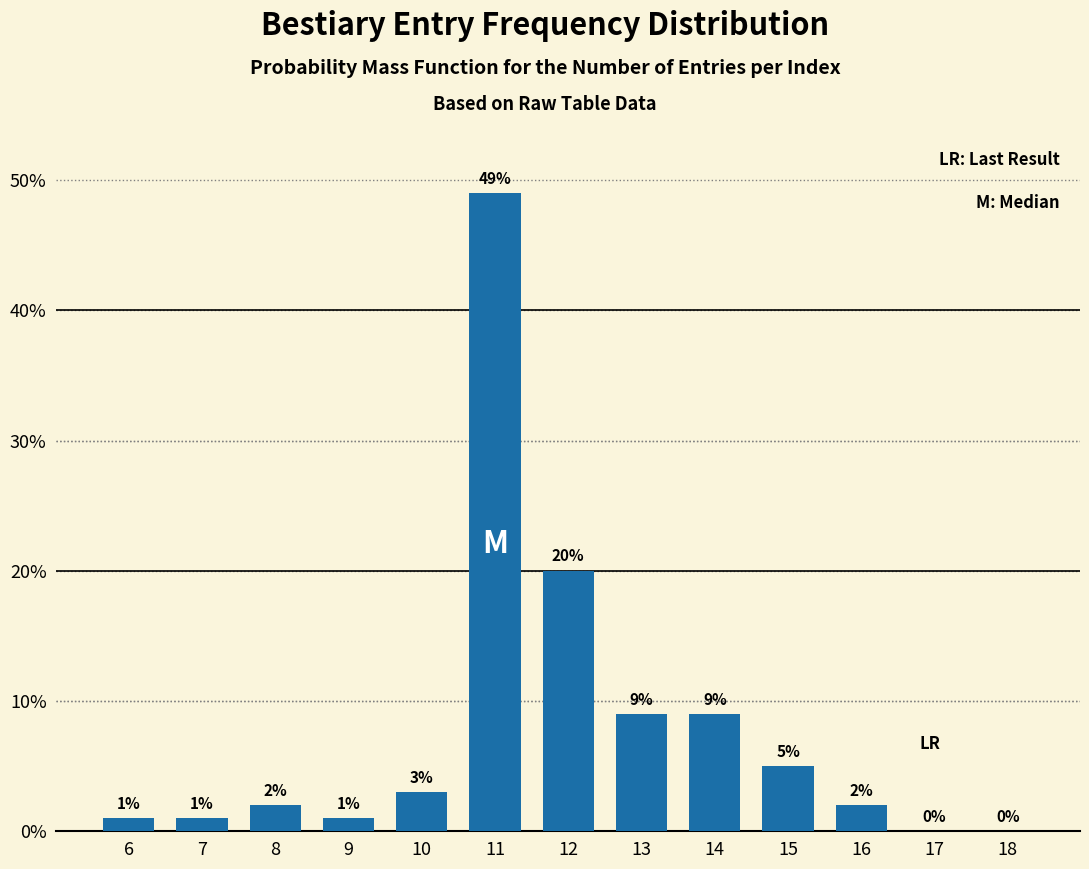

Reading left to right, transcribe all the data shown in this chart.

6=1	7=1	8=2	9=1	10=3	11=49	12=20	13=9	14=9	15=5	16=2	17=0	18=0